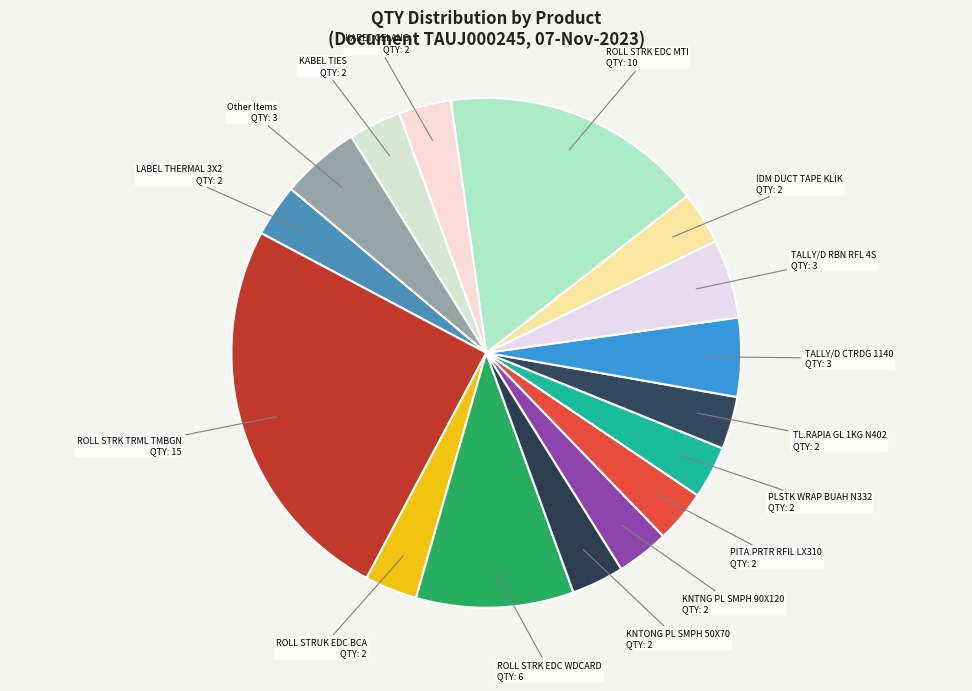

Does LABEL THERMAL 3X2 represent more than half of the total?

No